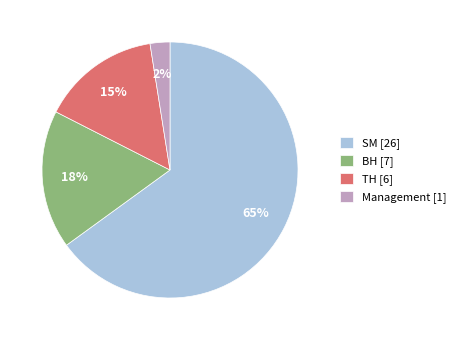

Does SM account for over 50% of the chart?

Yes